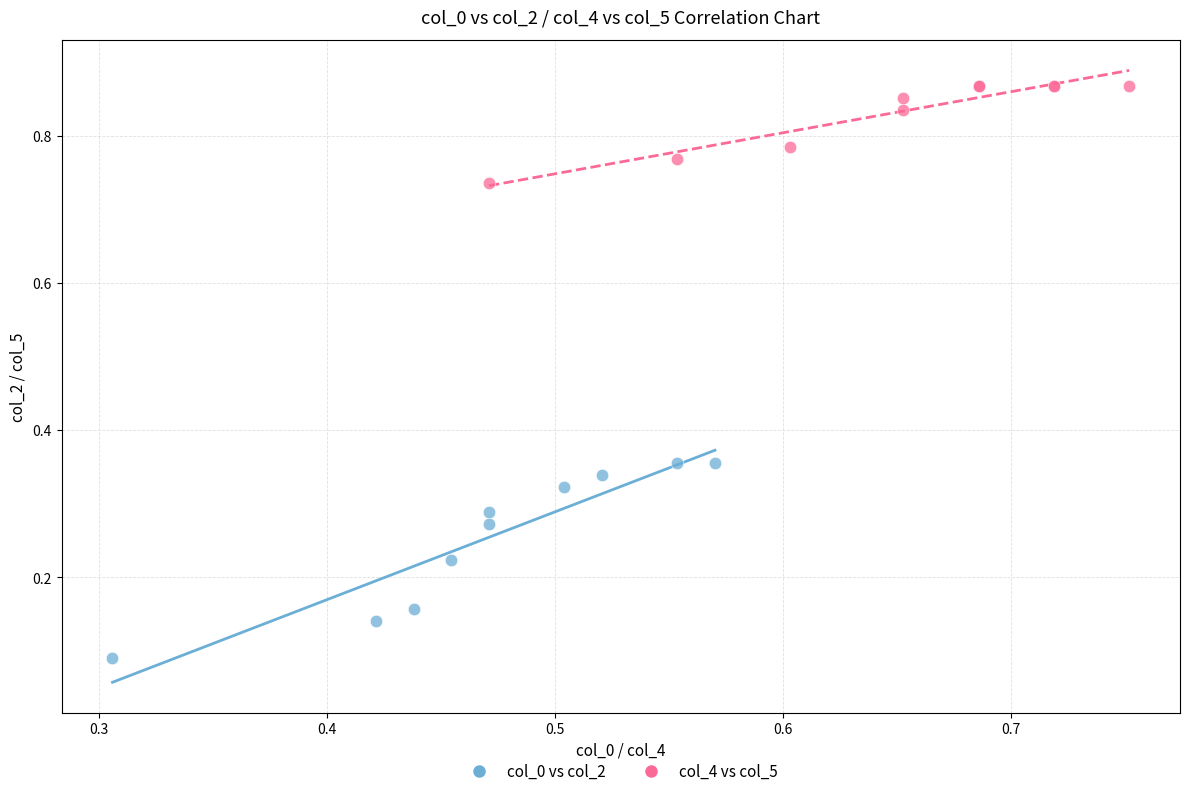

Which series contains the lowest Y value?

col_0 vs col_2